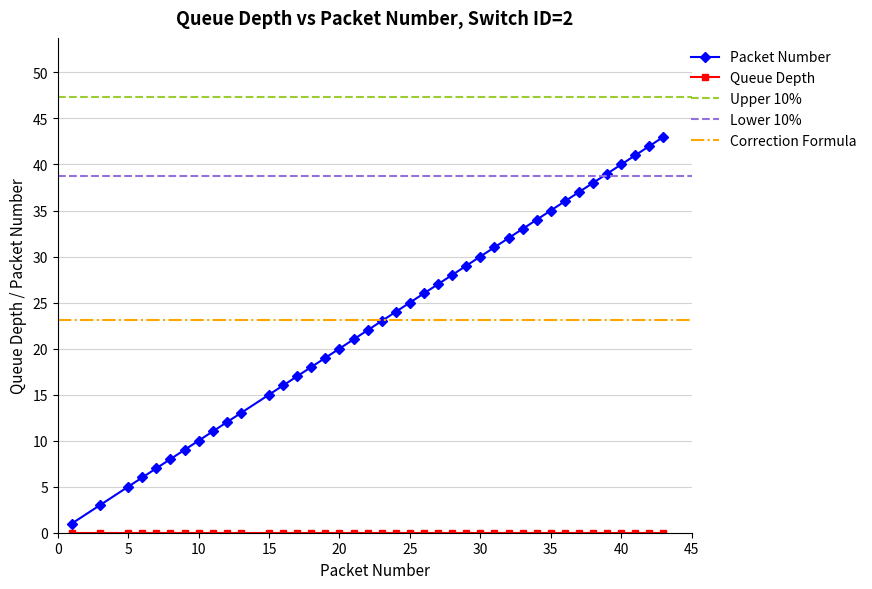

What is the change in value from 9.0 to 35.0?

+26